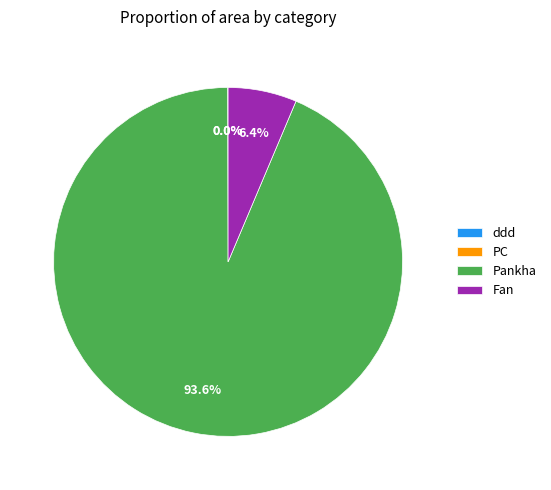

Does Pankha account for over 50% of the chart?

Yes